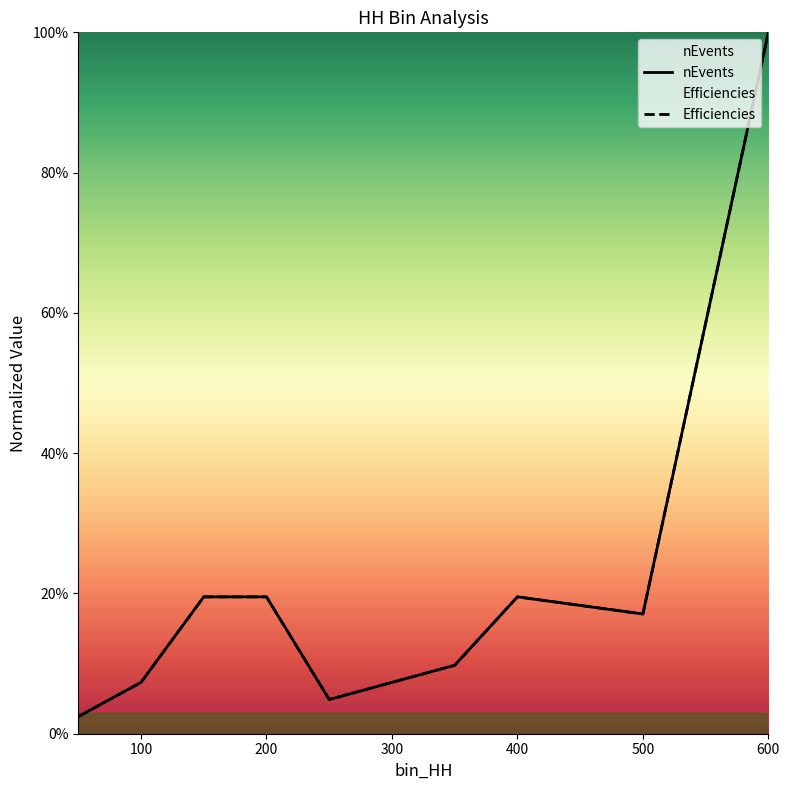

True or false: Efficiencies and nEvents intersect in this chart.

False